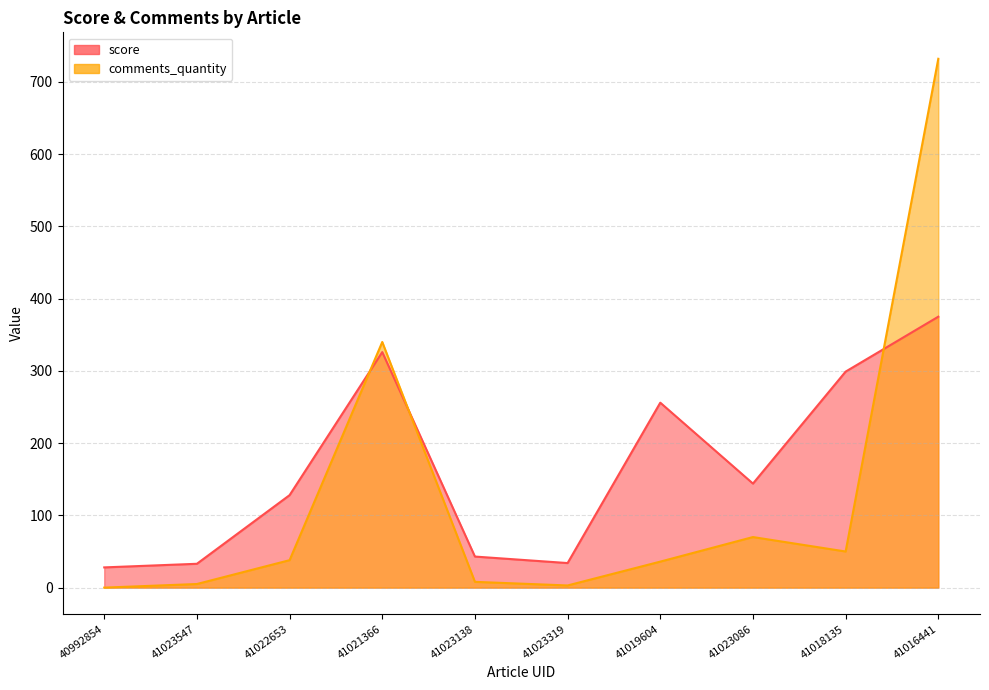

Which series has the largest range (max minus min)?

comments_quantity